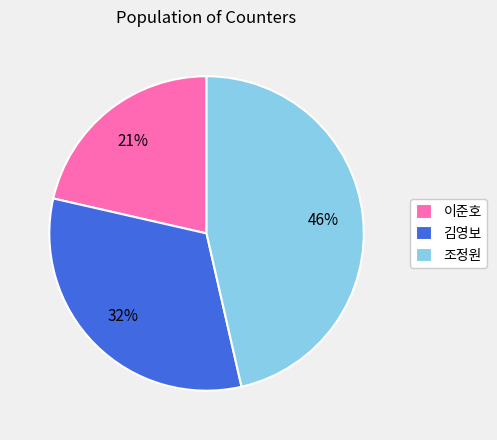

Which slice is the smallest?

이준호